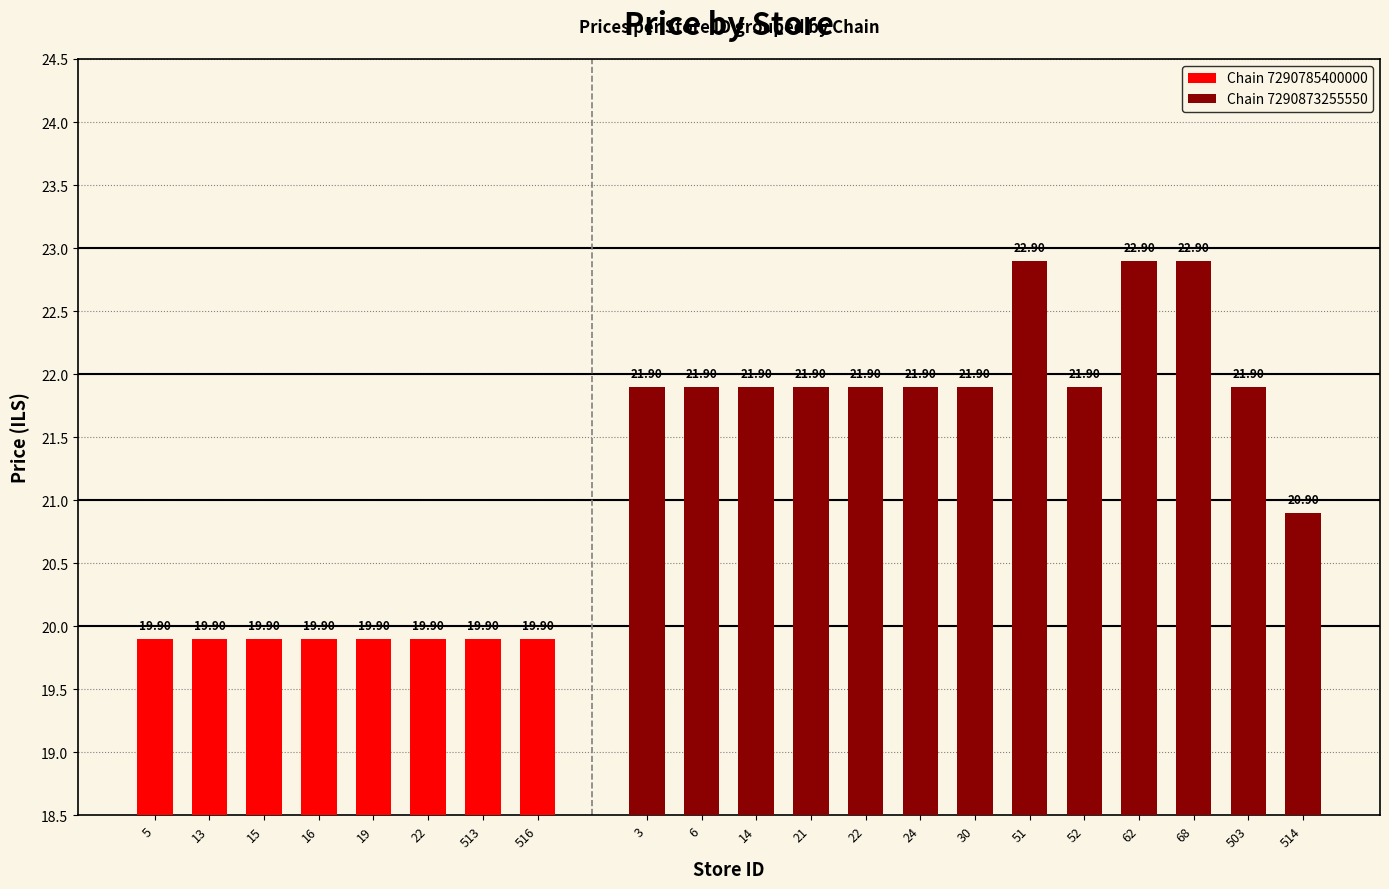

What is the average value of the Chain 7290873255550 series?

22.1